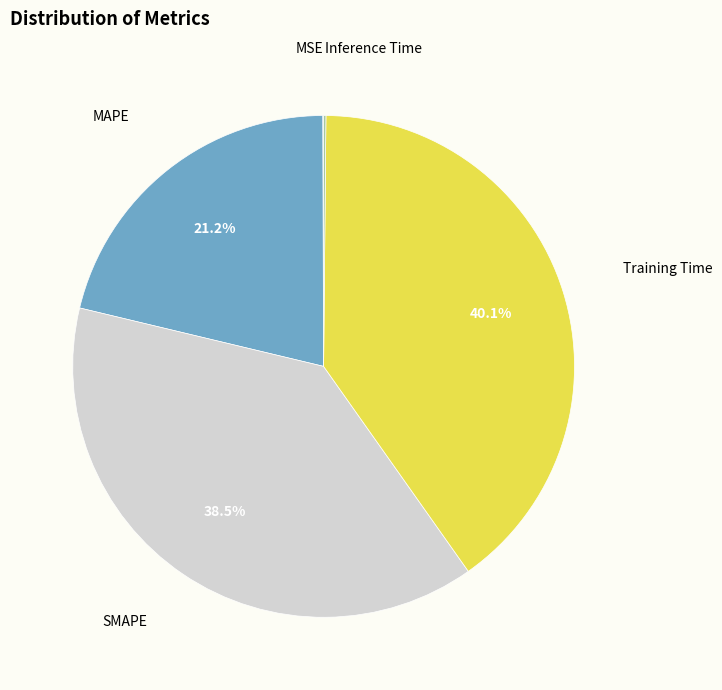

How many segments does this pie chart have?

5